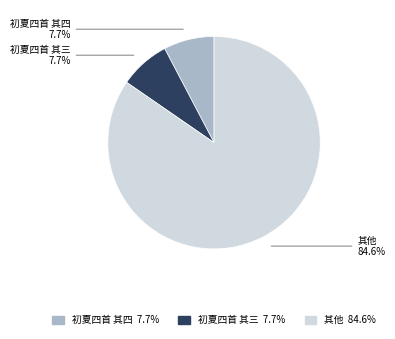

Is there a majority slice in this chart?

Yes